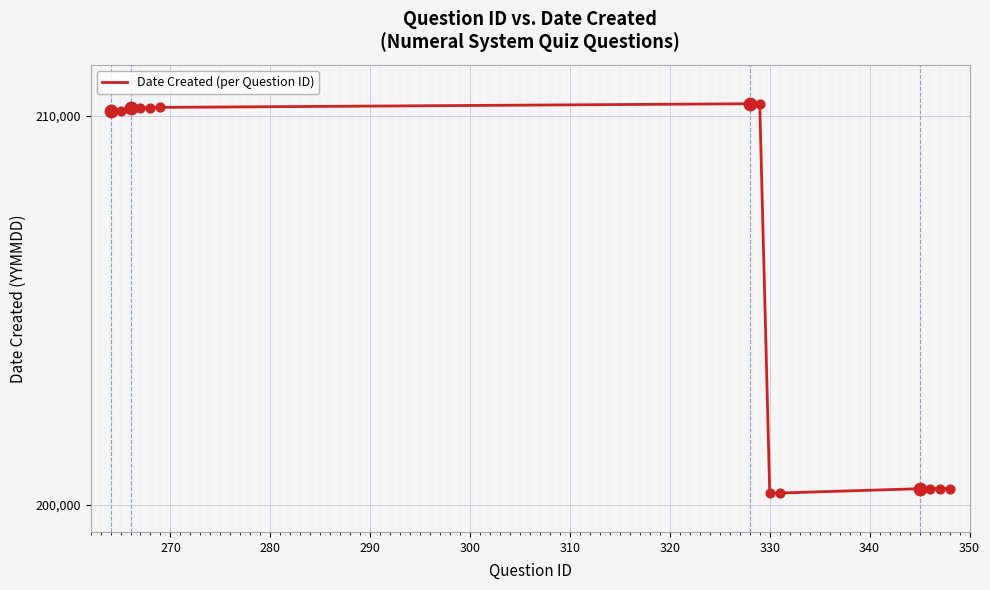

What is the smallest value displayed?

200310